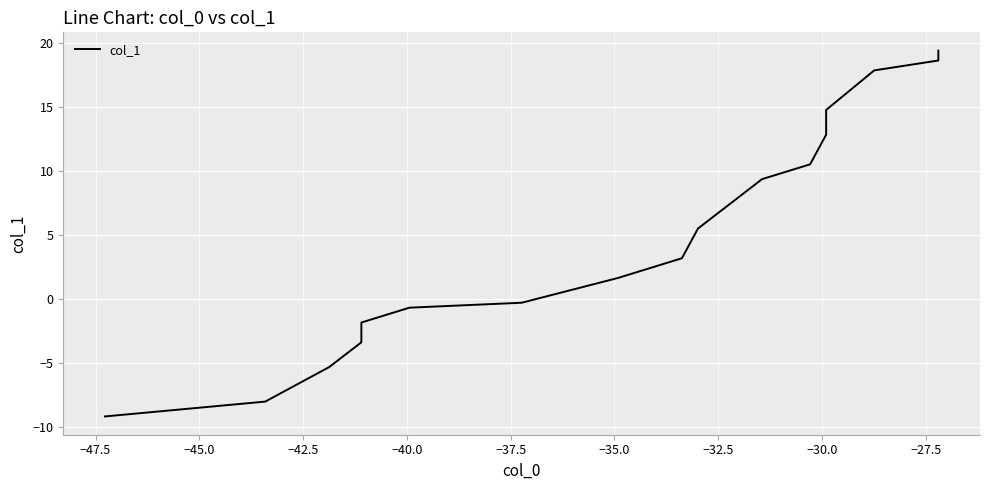

The chart shows a value of 0.5 at −32.5. True or false?

False